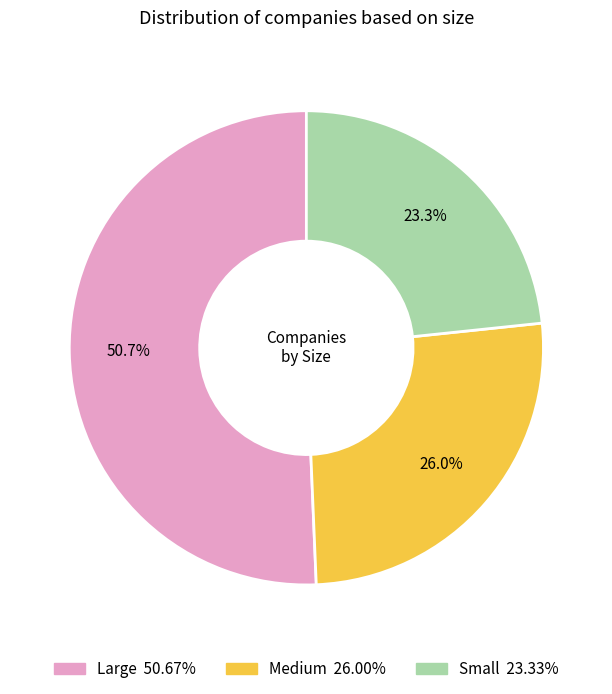

What percentage do Large and Medium together represent?

76.7%